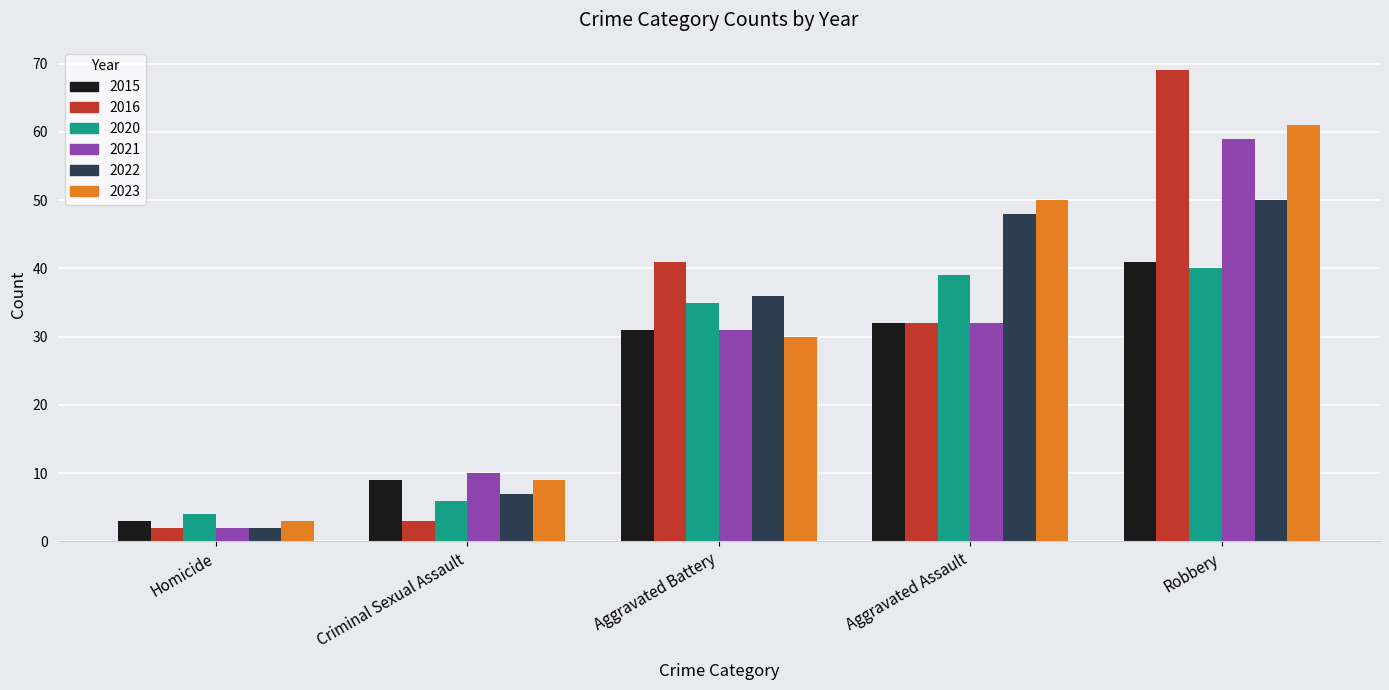

Which series has the widest spread of values?

2016